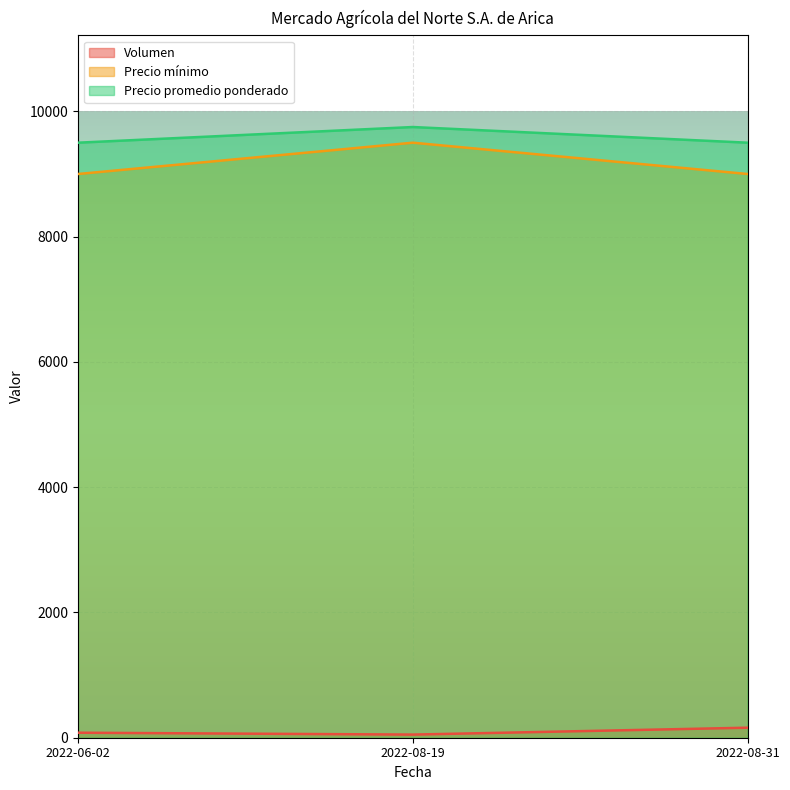

Reading right to left, what are all the values shown in this chart?

Volumen: 2022-08-31=160	2022-08-19=50	2022-06-02=80
Precio mínimo: 2022-08-31=9000	2022-08-19=9500	2022-06-02=9000
Precio promedio ponderado: 2022-08-31=9500	2022-08-19=9750	2022-06-02=9500